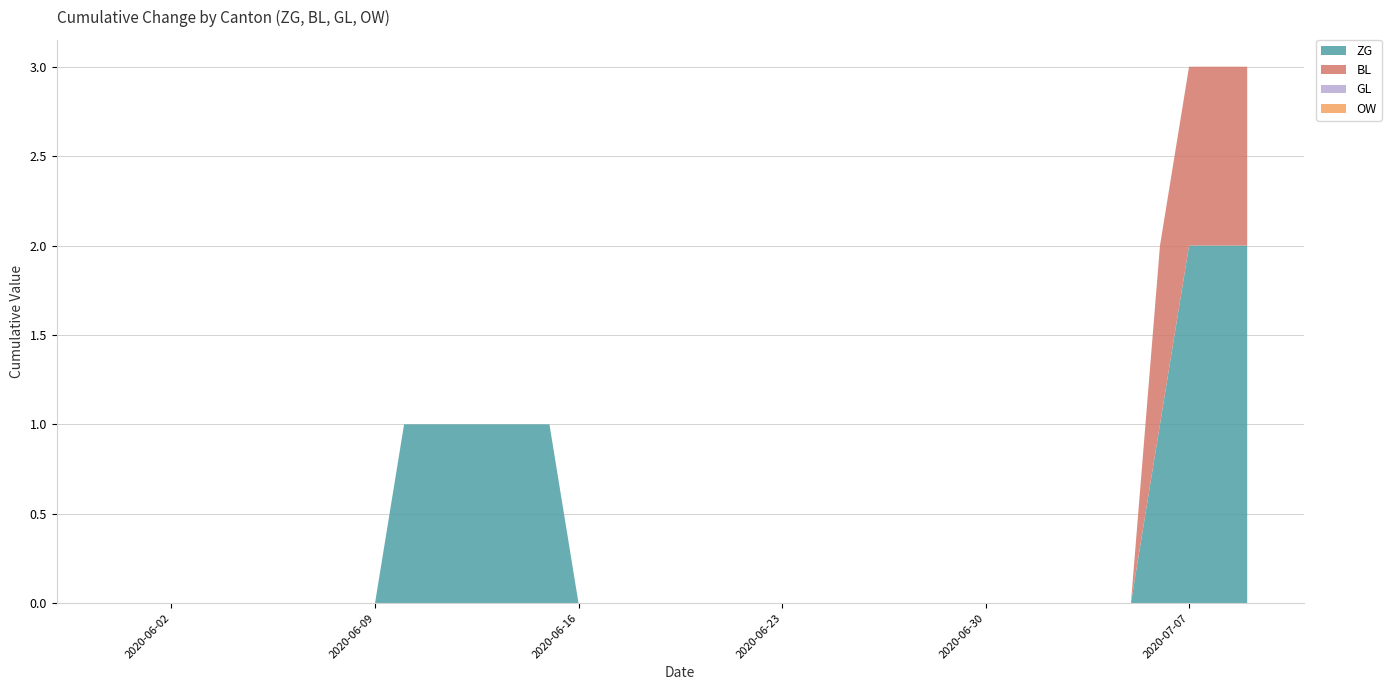

Reading right to left, transcribe all the data shown in this chart.

ZG: 2	2	2	1	0	0	0	0	0	0	0	0	0	0	0	0	0	0	0	0	0	0	0	0	1	1	1	1	1	1	0	0	0	0	0	0	0	0	0	0
BL: 1	1	1	1	0	0	0	0	0	0	0	0	0	0	0	0	0	0	0	0	0	0	0	0	0	0	0	0	0	0	0	0	0	0	0	0	0	0	0	0
GL: 0	0	0	0	0	0	0	0	0	0	0	0	0	0	0	0	0	0	0	0	0	0	0	0	0	0	0	0	0	0	0	0	0	0	0	0	0	0	0	0
OW: 0	0	0	0	0	0	0	0	0	0	0	0	0	0	0	0	0	0	0	0	0	0	0	0	0	0	0	0	0	0	0	0	0	0	0	0	0	0	0	0